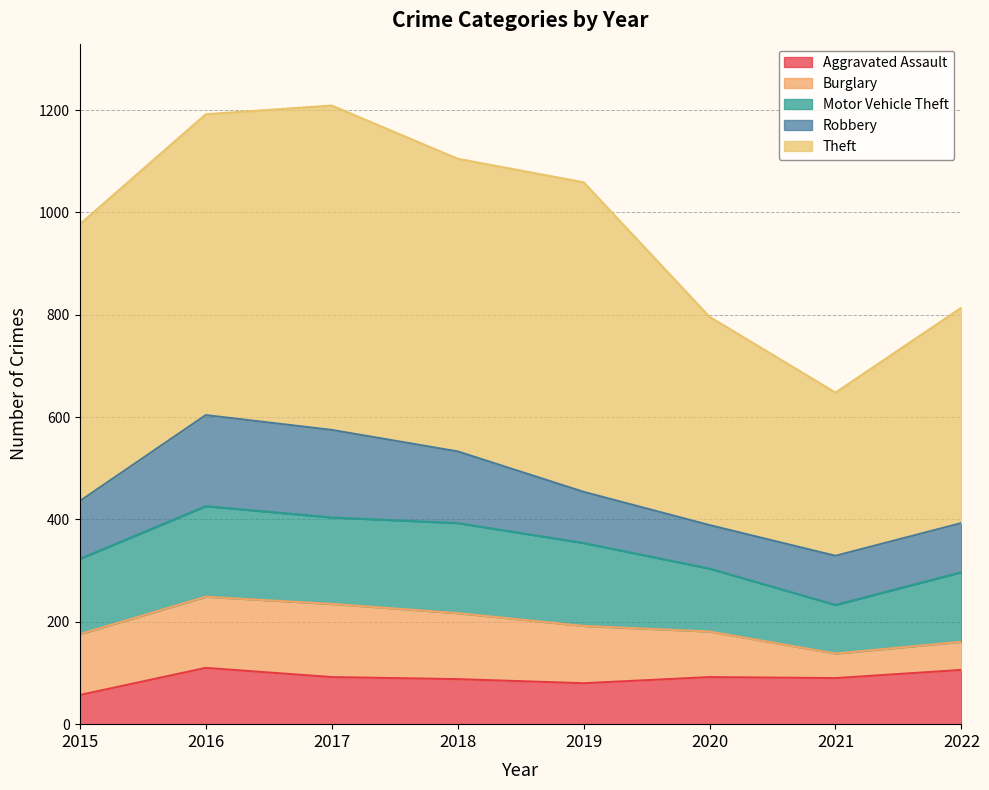

What is the lowest value of the Burglary series?

48